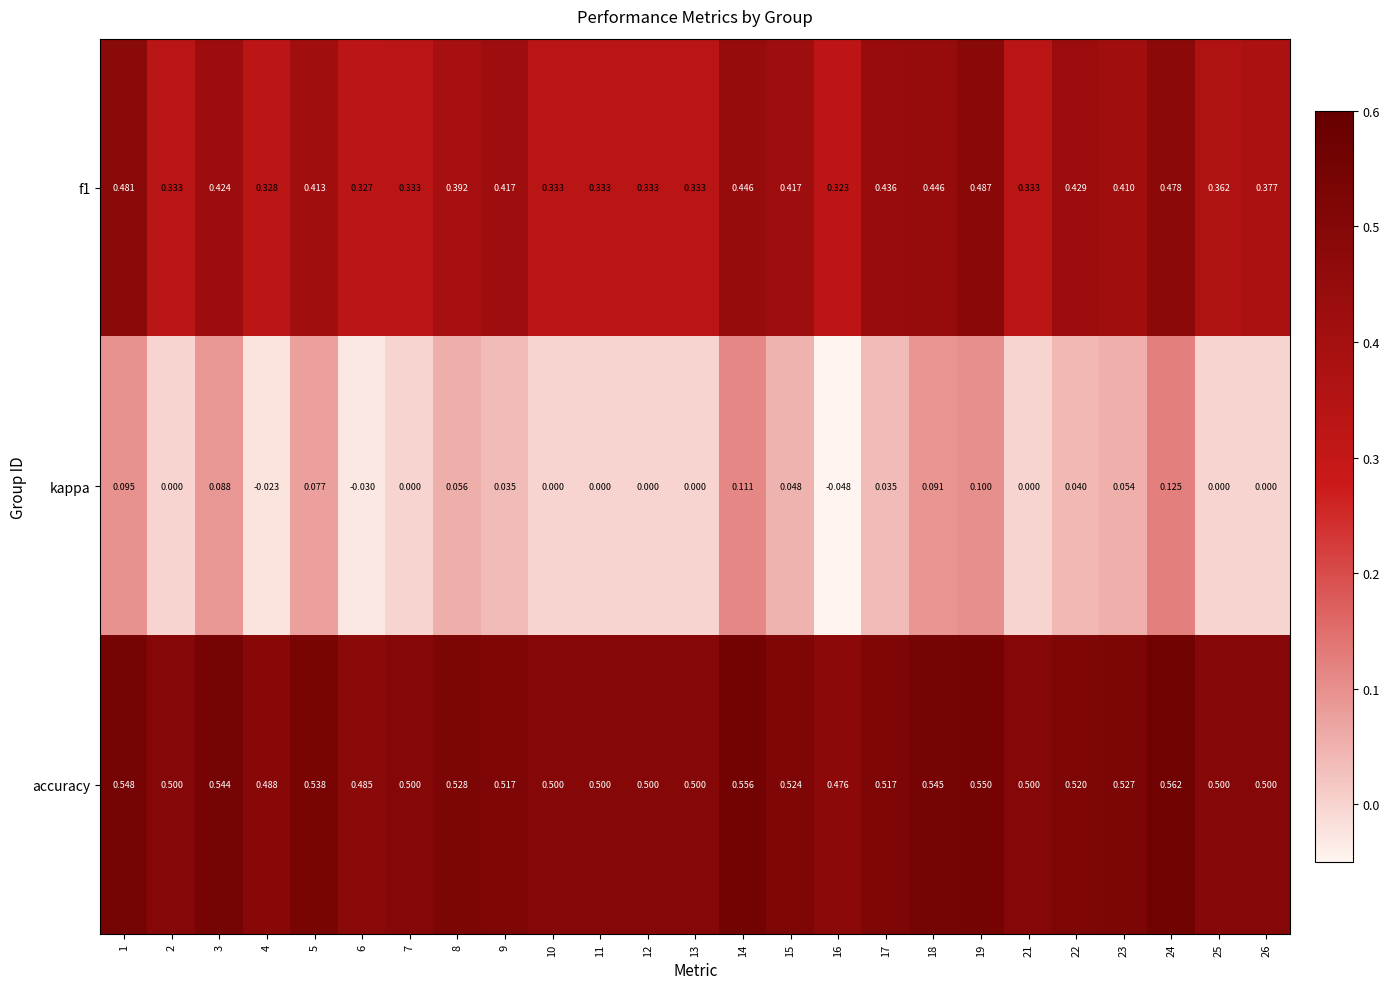

Is the value of kappa at 16 greater than the value of accuracy at 6?

No